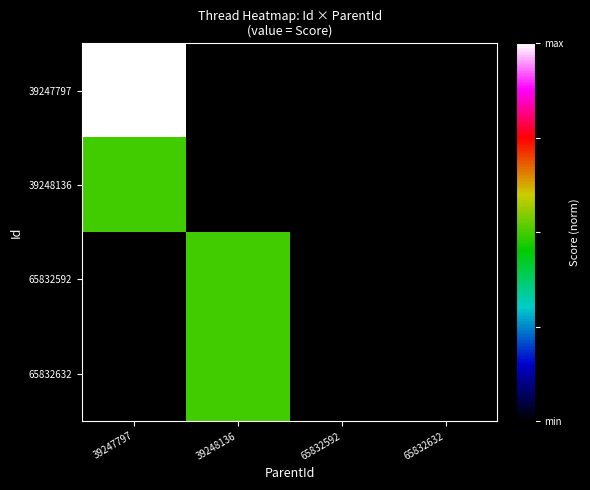

How many categories are shown in the chart?

4